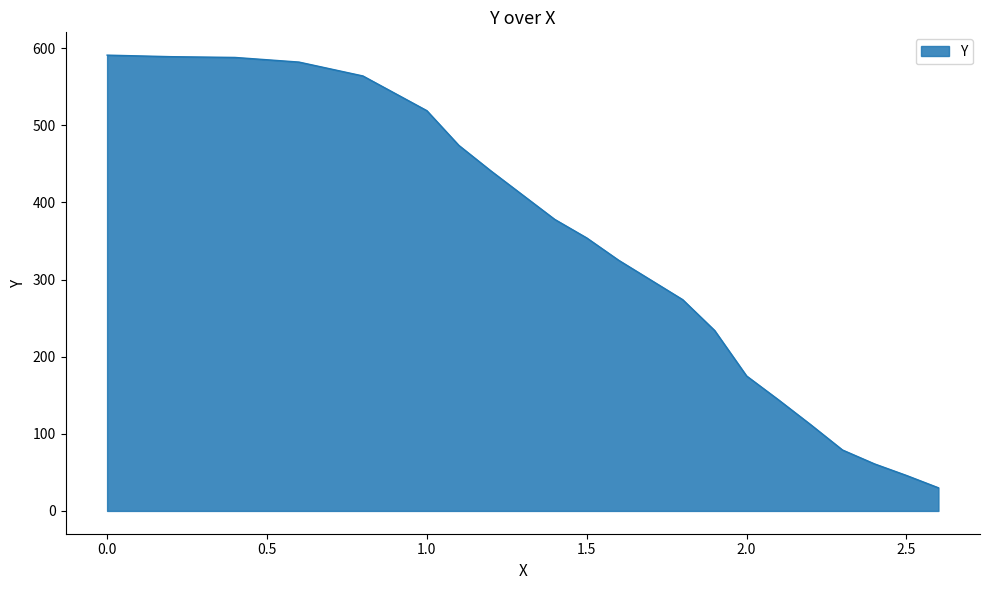

Does the chart display data point markers on the line(s)?

No